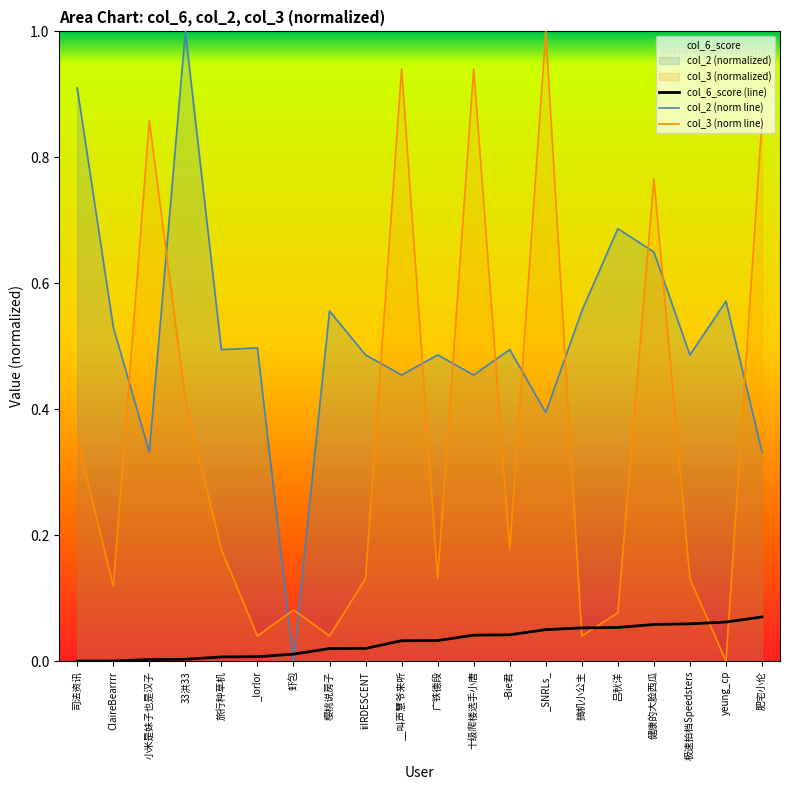

Which series has the largest total across all categories?

col_2 (norm line)